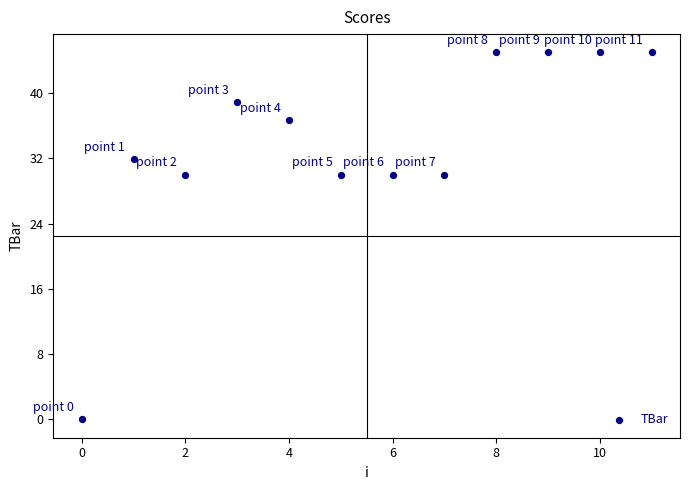

What is the average Y value?

34.0